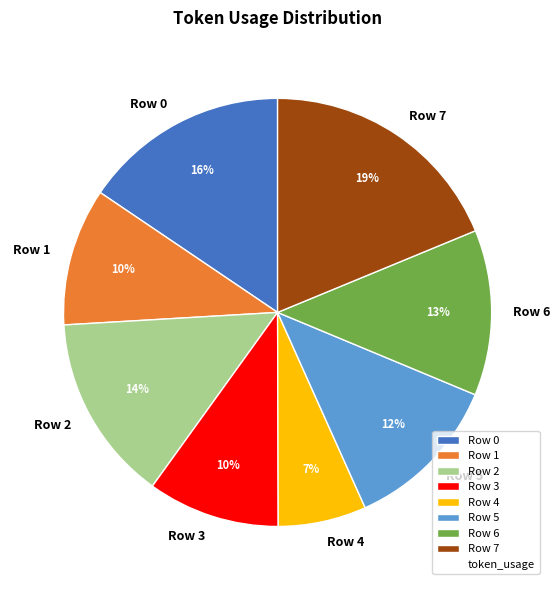

To the nearest percent, what percentage of the pie is Row 4?

7%